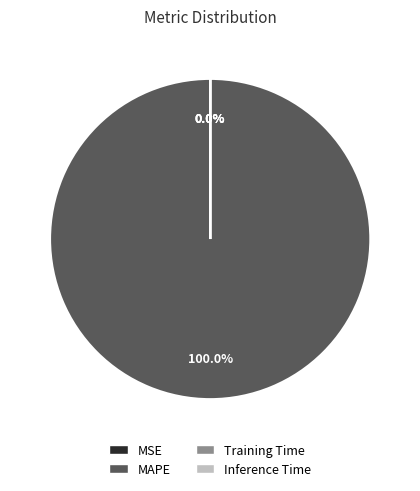

What is the largest slice in the pie chart?

MAPE